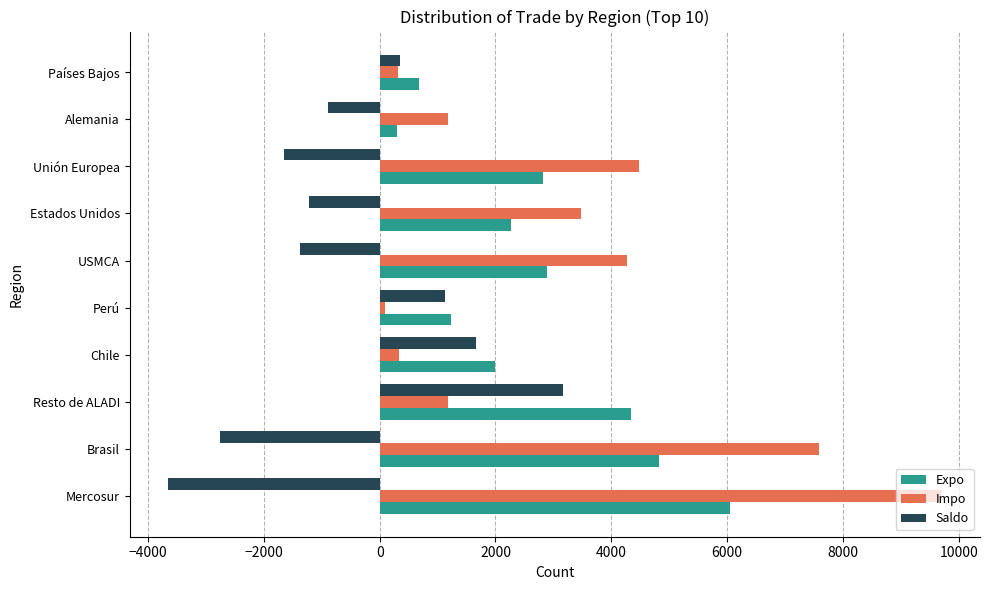

Rank the series by their maximum value, from highest to lowest.

Impo, Expo, Saldo